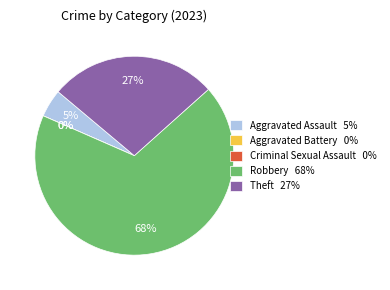

Do Robbery and Theft together represent more than half of the pie?

Yes